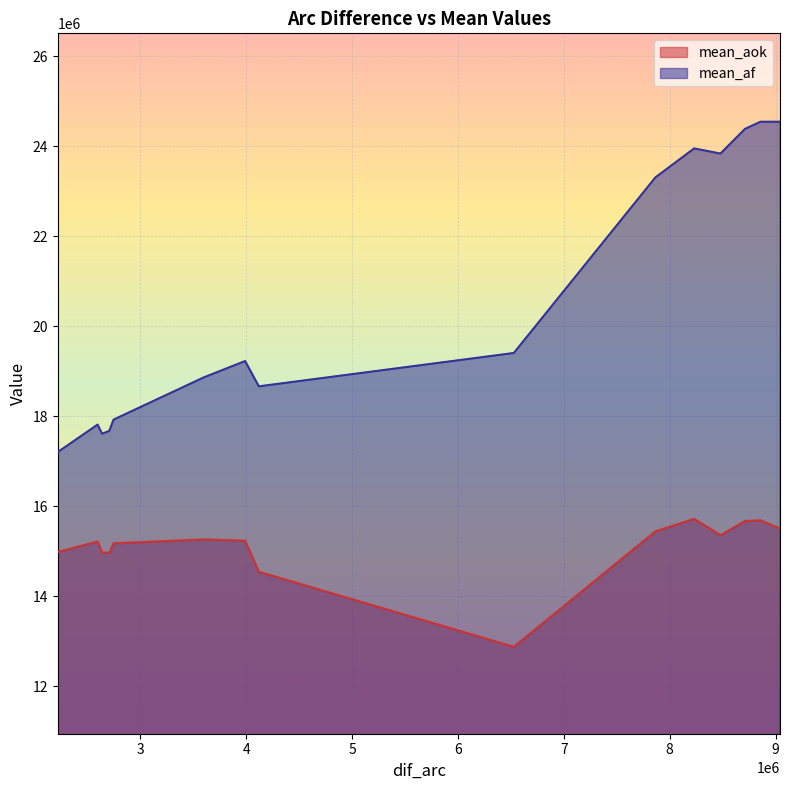

What is the value of the 16th point from the left?

24547532